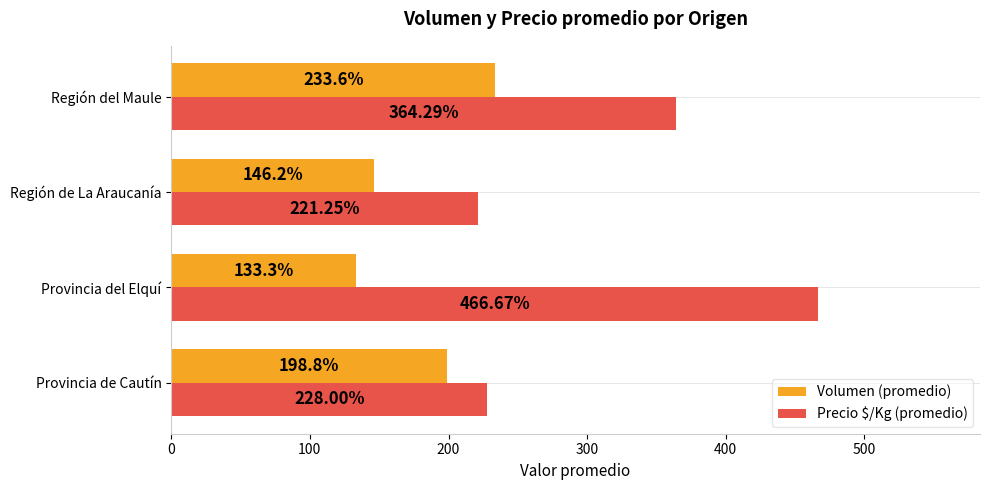

Which series has the largest range (max minus min)?

Precio $/Kg (promedio)